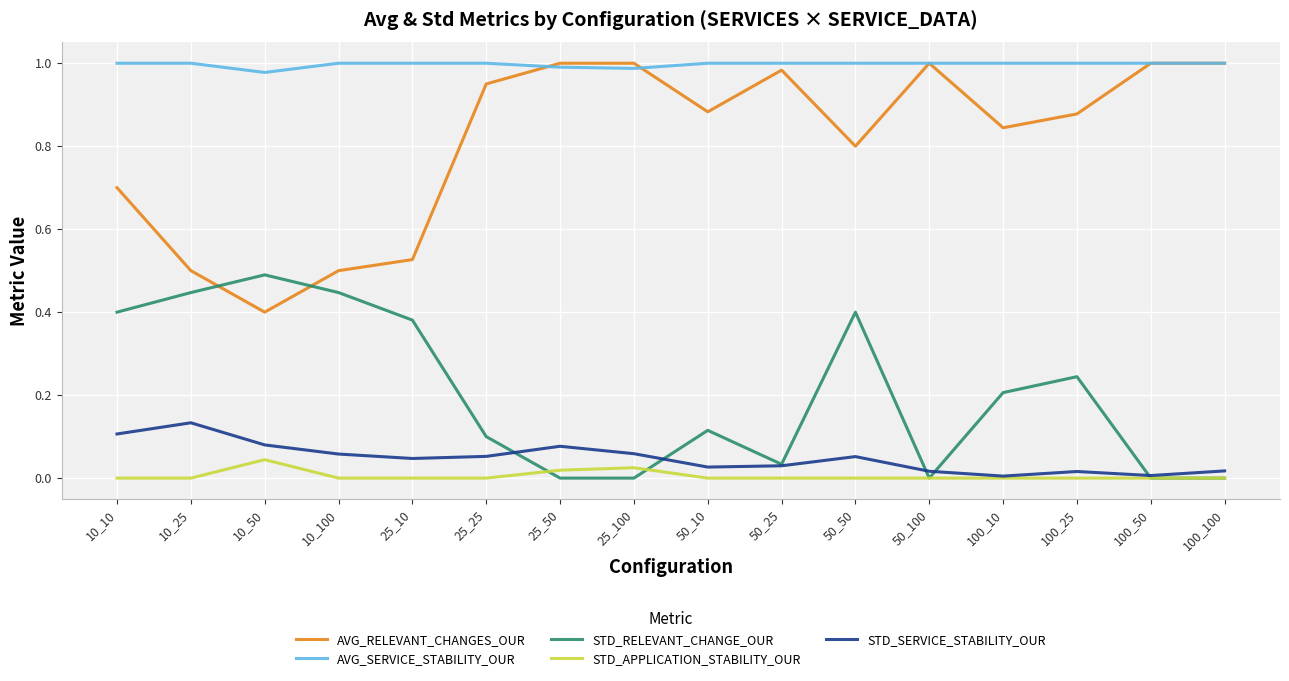

Is it true that AVG_RELEVANT_CHANGES_OUR equals 1.8 at 50_100?

False